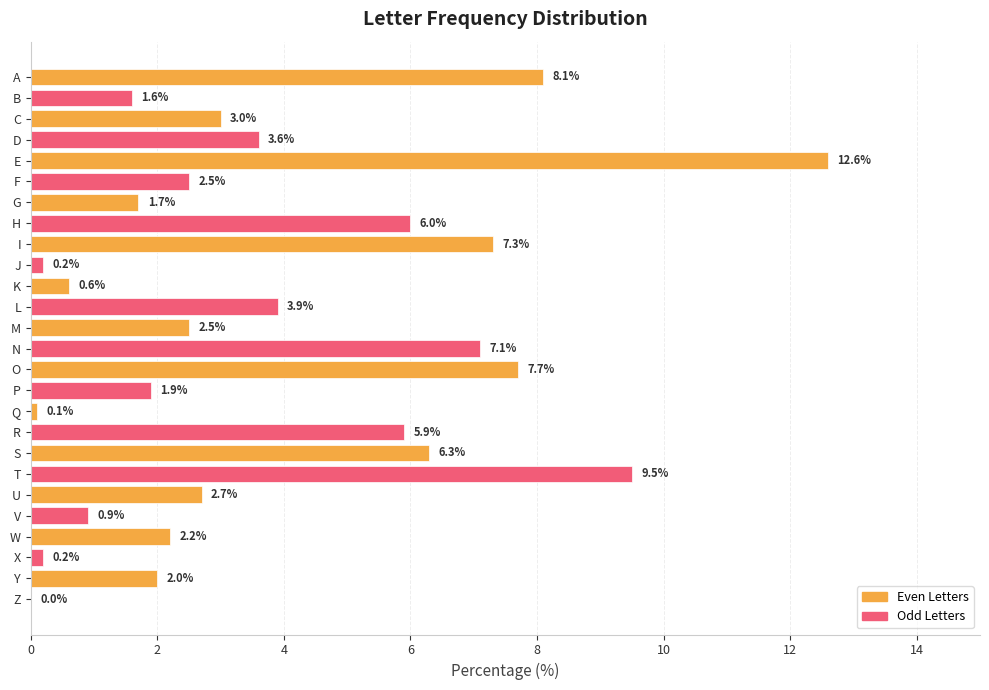

Reading top to bottom, transcribe all the data shown in this chart.

A=8.1	B=1.6	C=3.0	D=3.6	E=12.6	F=2.5	G=1.7	H=6.0	I=7.3	J=0.2	K=0.6	L=3.9	M=2.5	N=7.1	O=7.7	P=1.9	Q=0.1	R=5.9	S=6.3	T=9.5	U=2.7	V=0.9	W=2.2	X=0.2	Y=2.0	Z=0.0